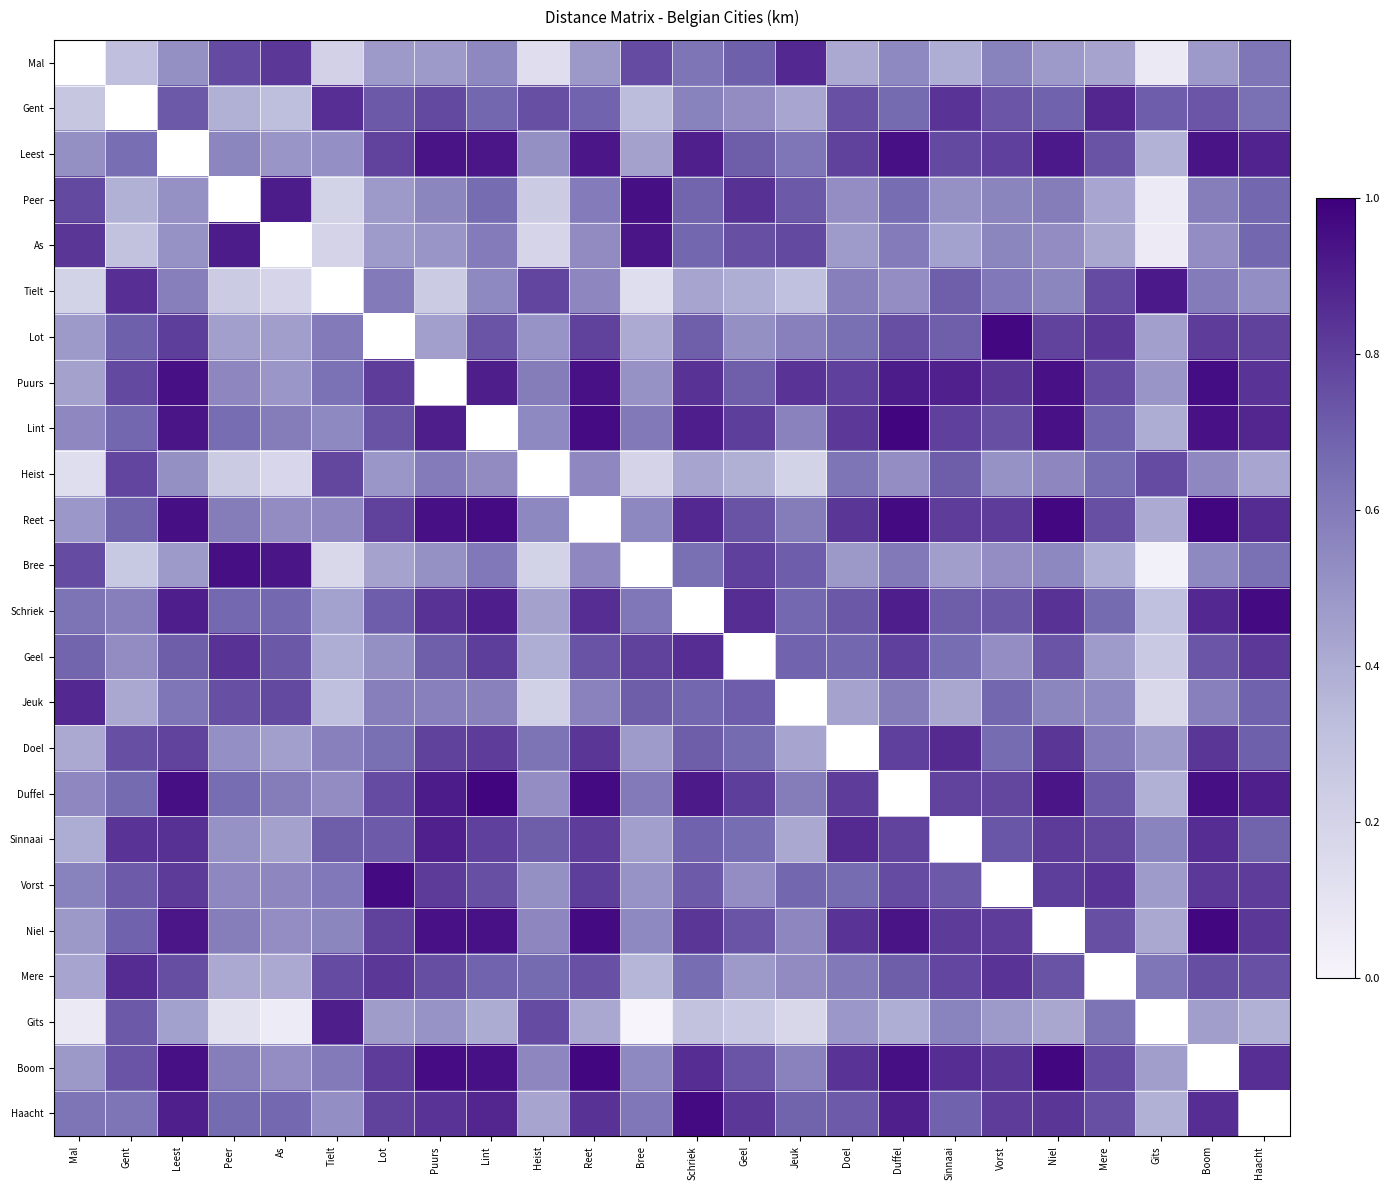

Is the value of Peer at Reet greater than the value of Lot at Vorst?

No